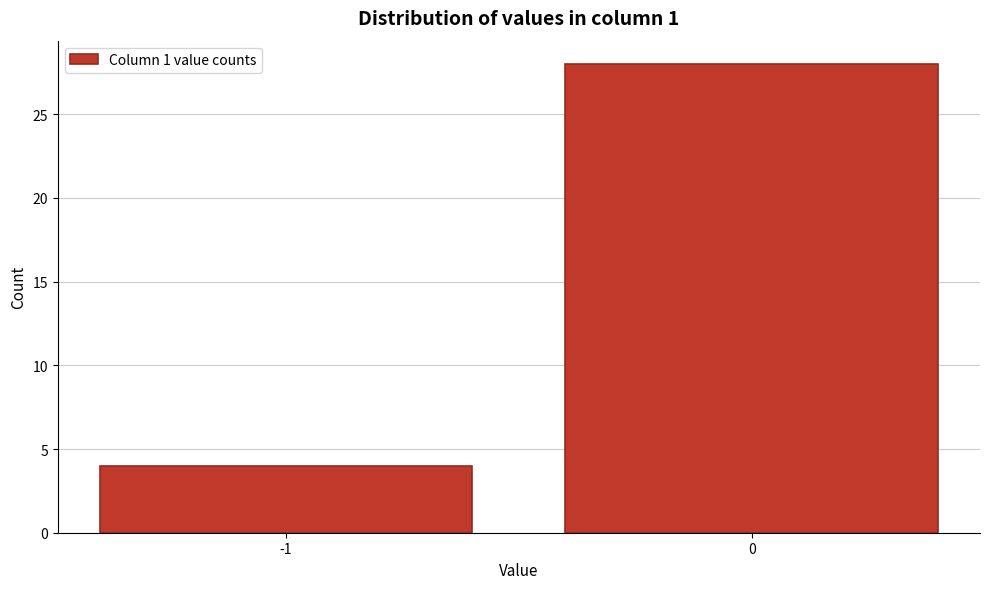

Reading left to right, extract all data points from this chart.

-1=4	0=28